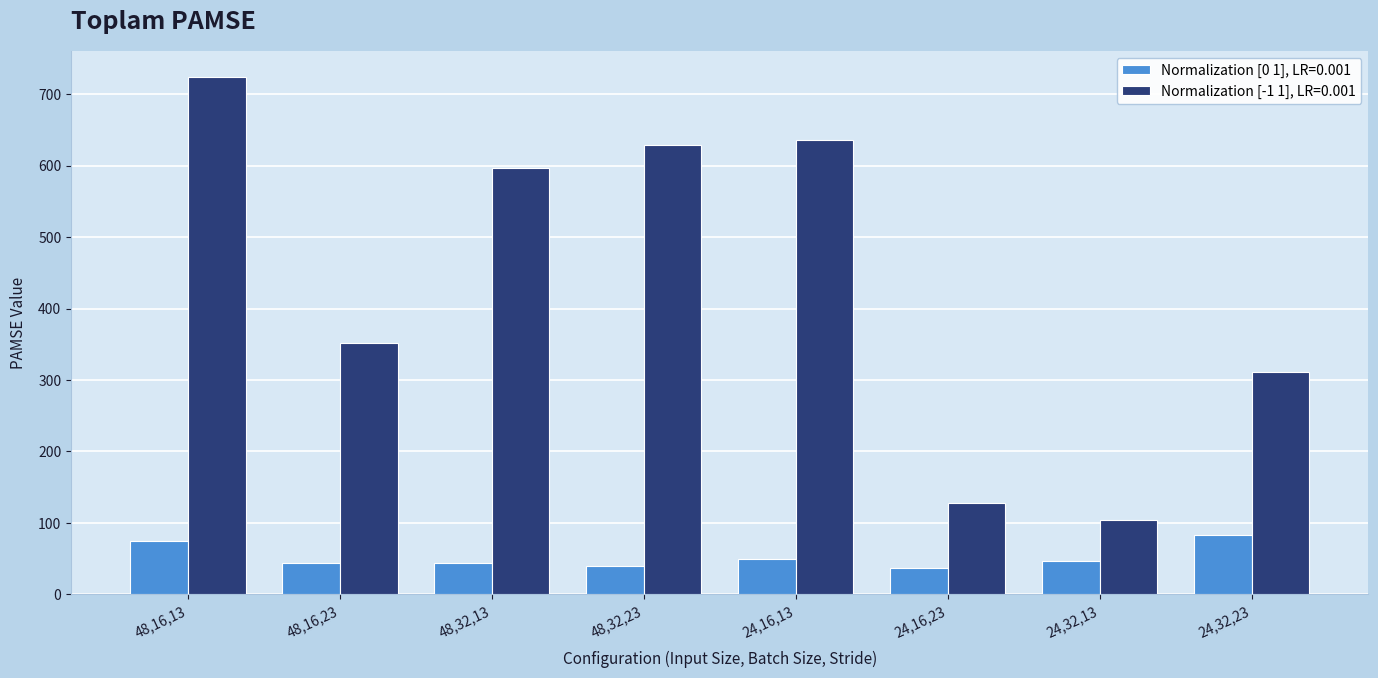

What is the label of the 1st bar from the right?

24,32,23